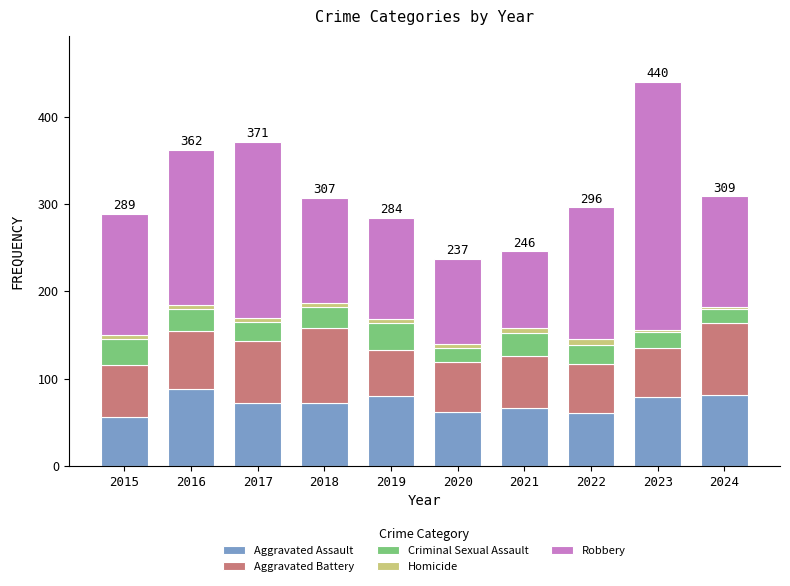

What is the highest value of the Aggravated Assault series?

88